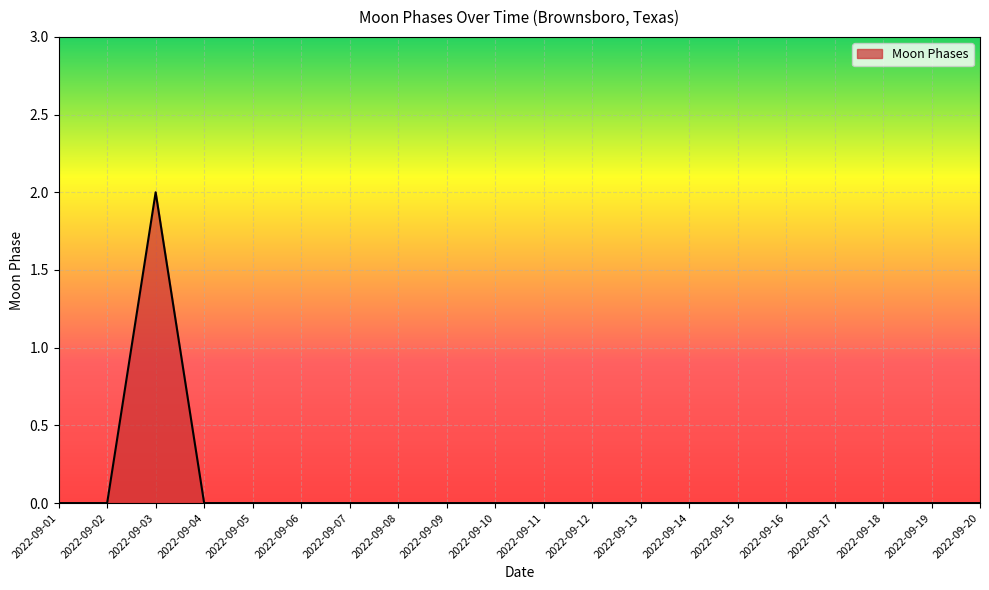

The value at 2022-09-17 is 0. True or false?

True